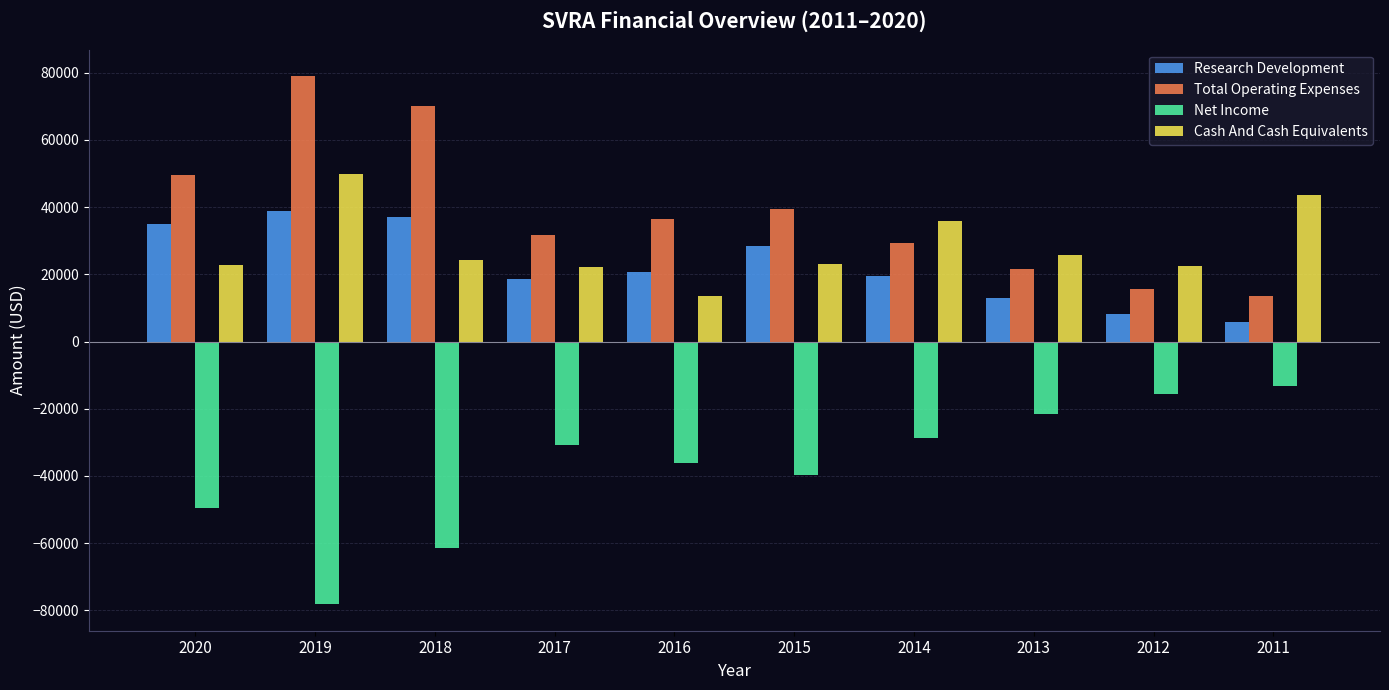

What is the difference between the Research Development values at 2012 and 2018?

29100